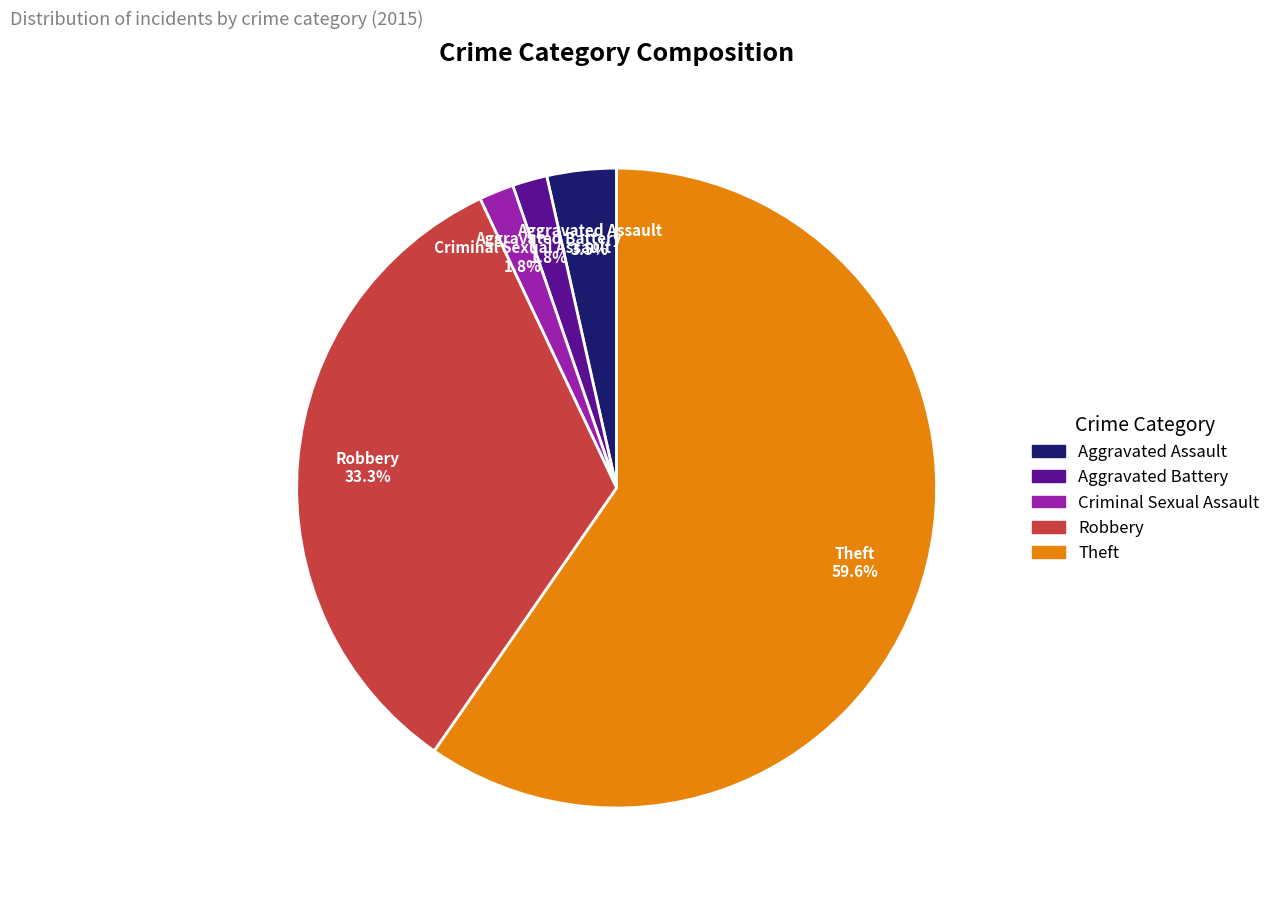

To the nearest percent, what percentage of the pie is Robbery?

33%